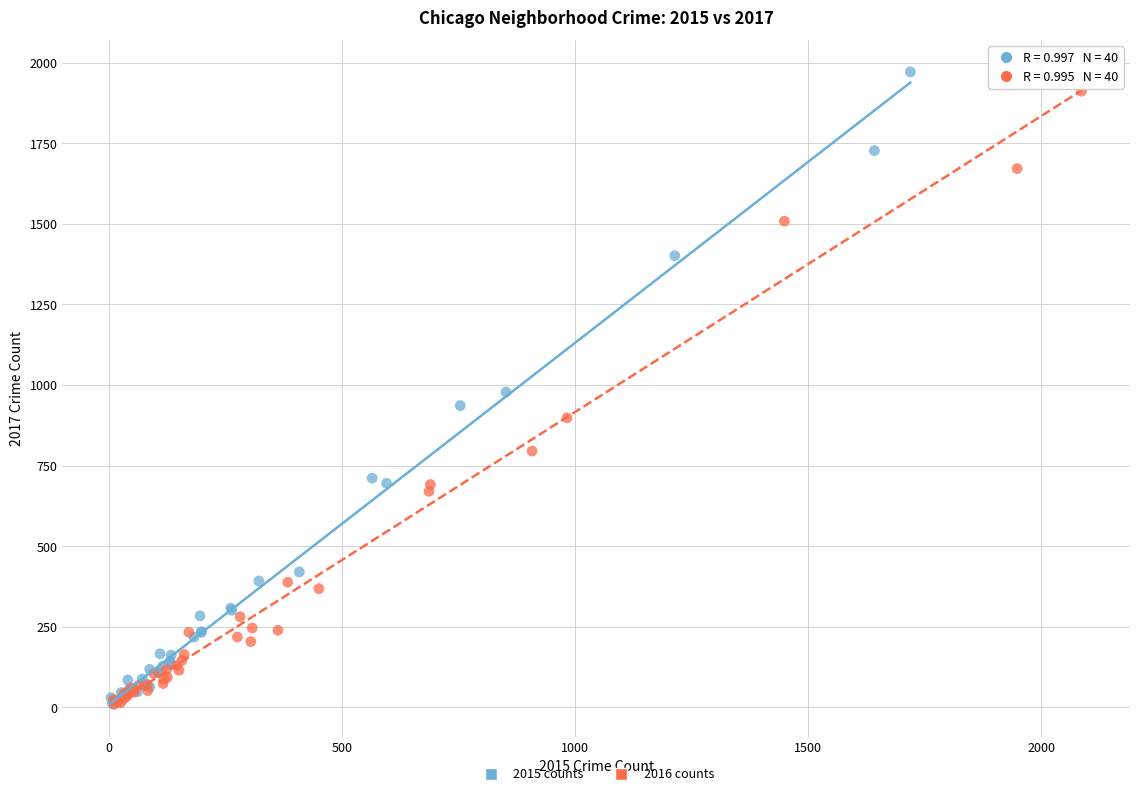

Which series has the widest spread of Y values?

2015 counts